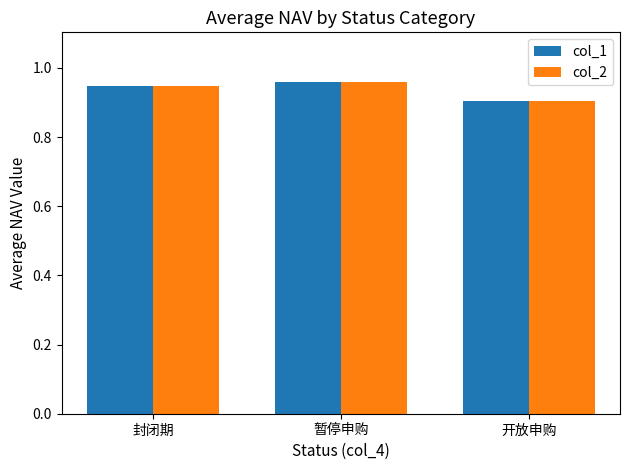

What is the sum of all col_2 values?

2.8